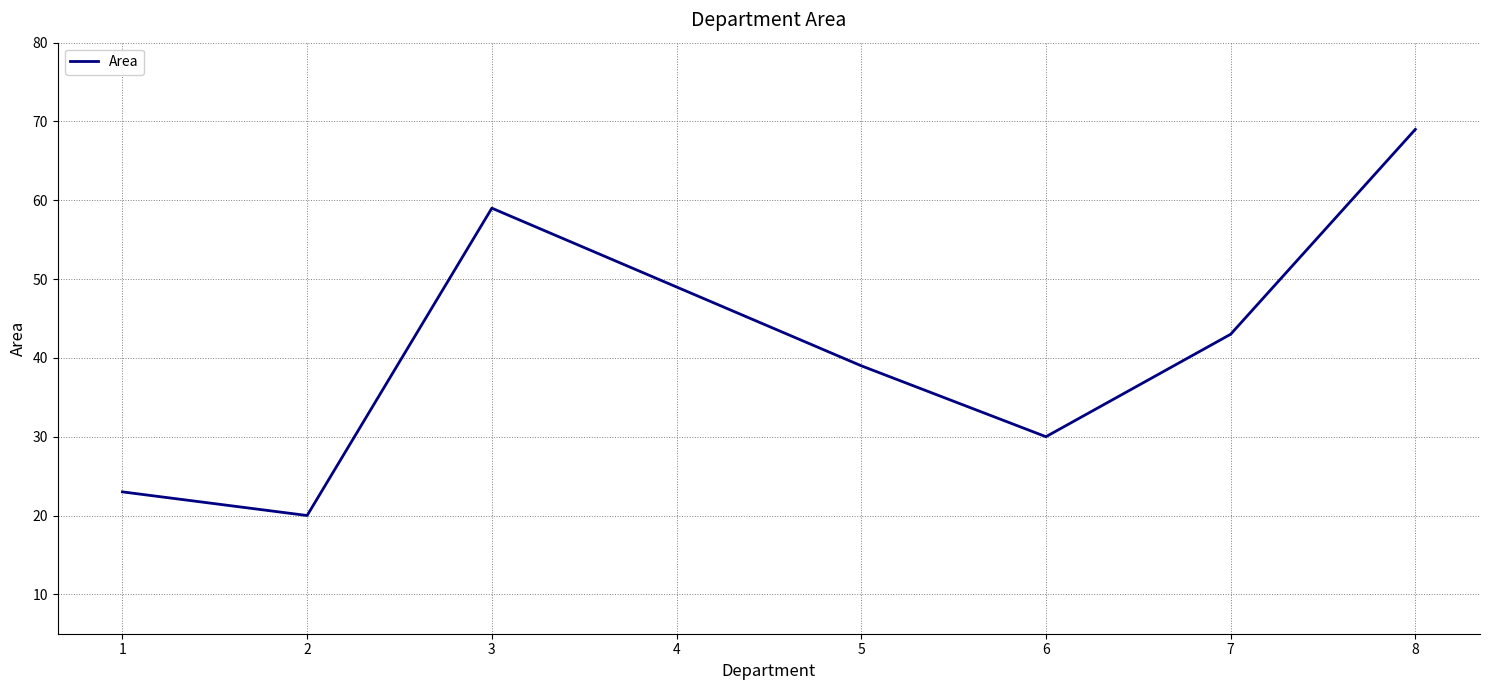

True or false: the data has more than 0 interior local peaks.

True